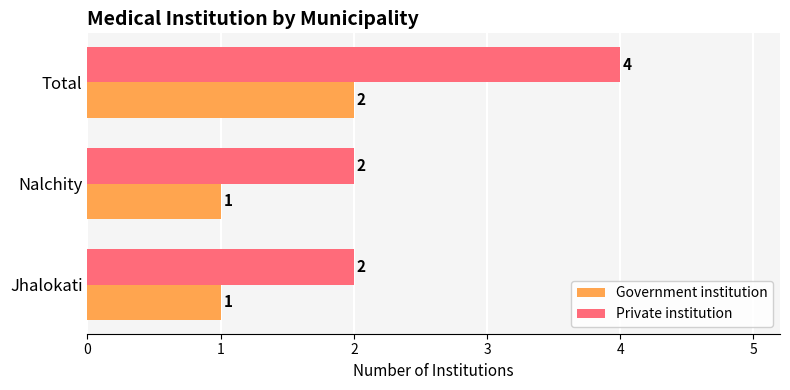

The value of Private institution at Total is 6. True or false?

False